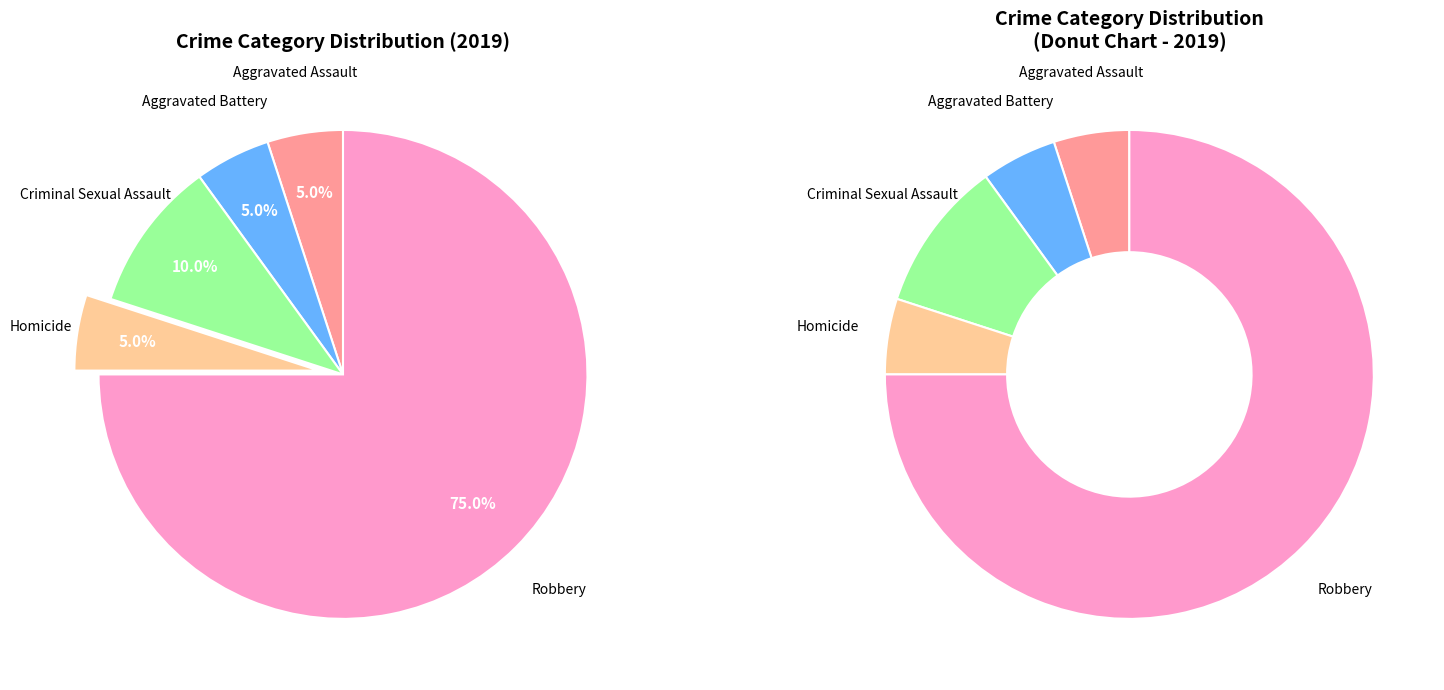

How much of the chart is everything except Homicide?

95.0%